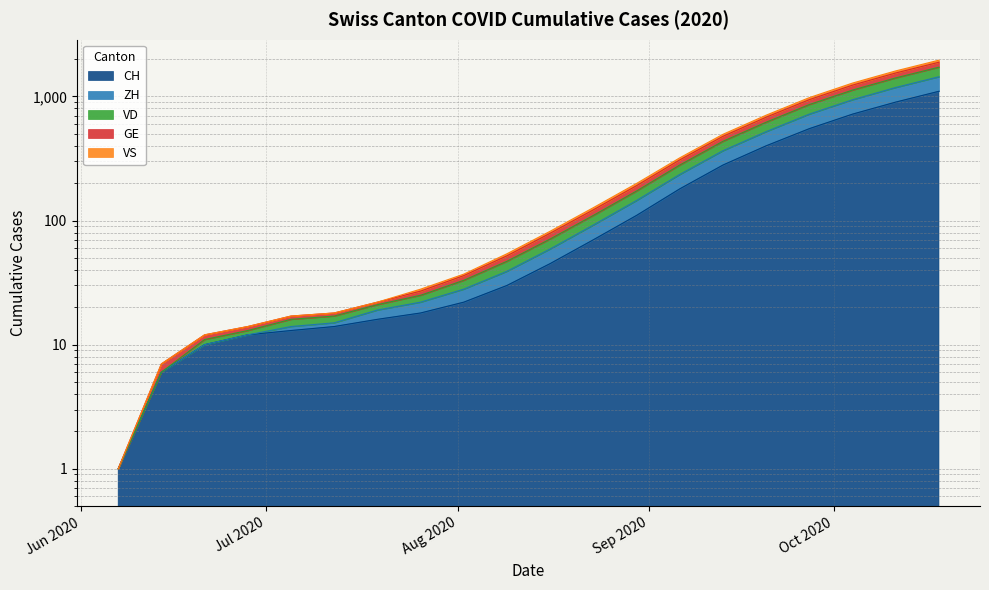

At how many categories does at least one series exceed 457?

6